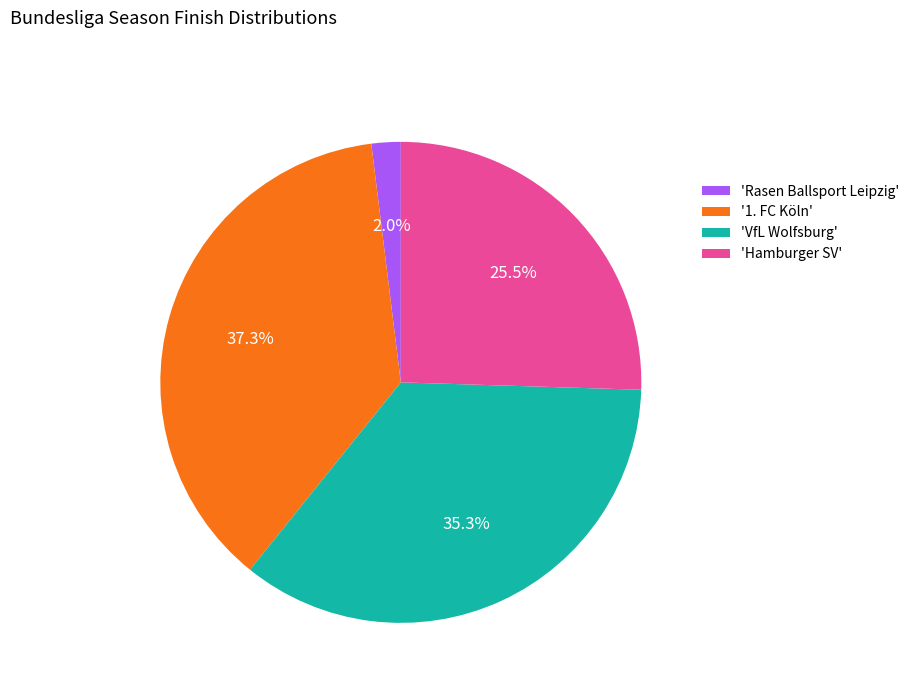

Rank the categories by value from lowest to highest.

'Rasen Ballsport Leipzig', 'Hamburger SV', 'VfL Wolfsburg', '1. FC Köln'